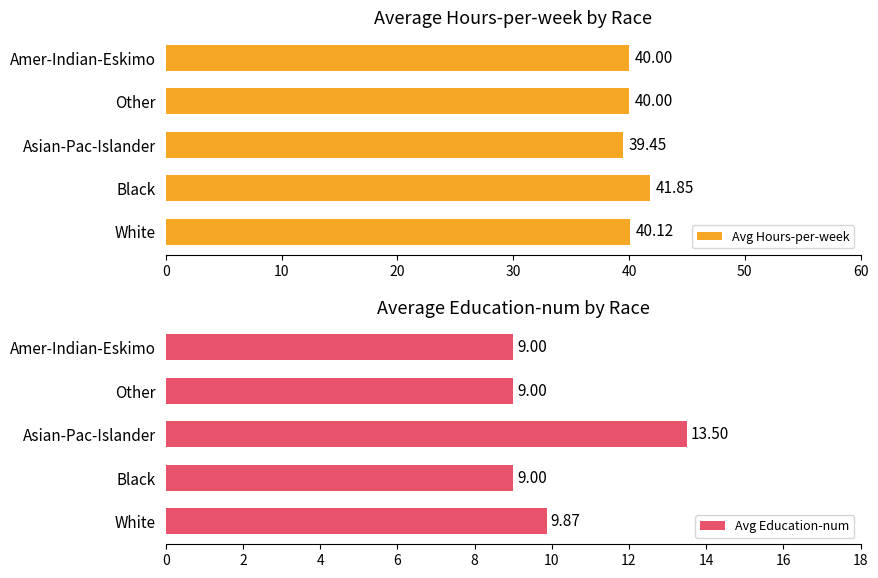

What is the value of the Avg Hours-per-week bar at the 1st from the left?

40.1